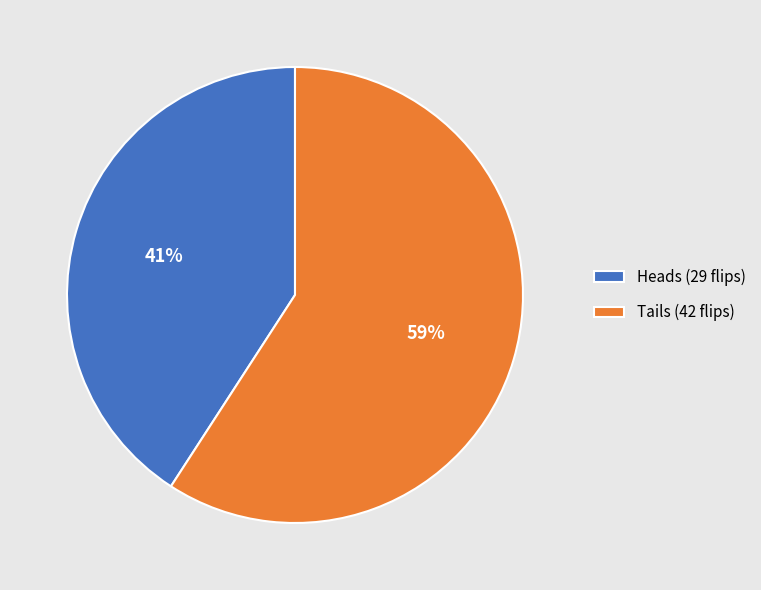

Which slice is the smallest?

Heads